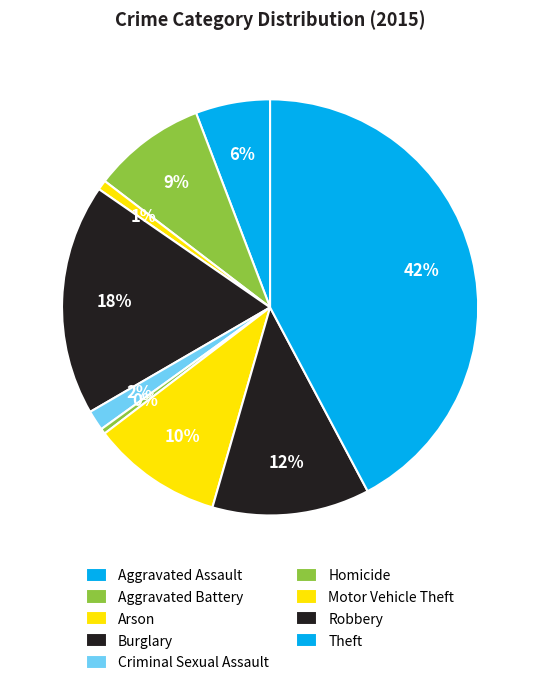

Which category has the biggest portion of the pie?

Theft